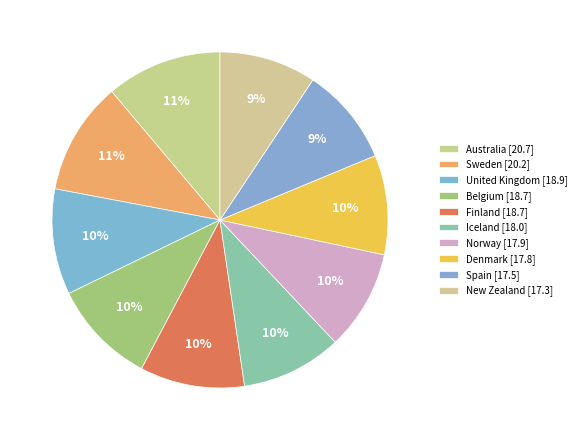

What percentage is the Spain slice, to the nearest percent?

9%